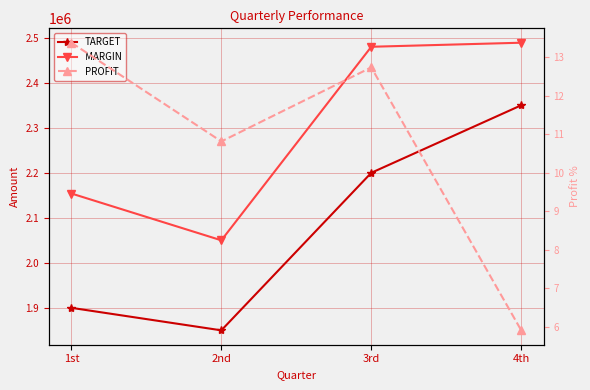

The PROFIT series shows 3.9 at 1st. True or false?

False